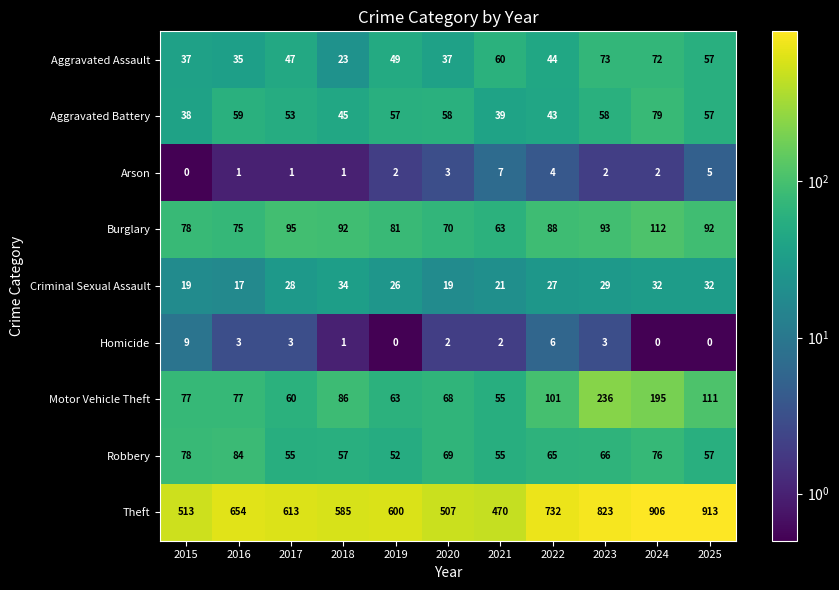

Rank the series at 2020 from lowest to highest value.

Homicide, Arson, Criminal Sexual Assault, Aggravated Assault, Aggravated Battery, Motor Vehicle Theft, Robbery, Burglary, Theft